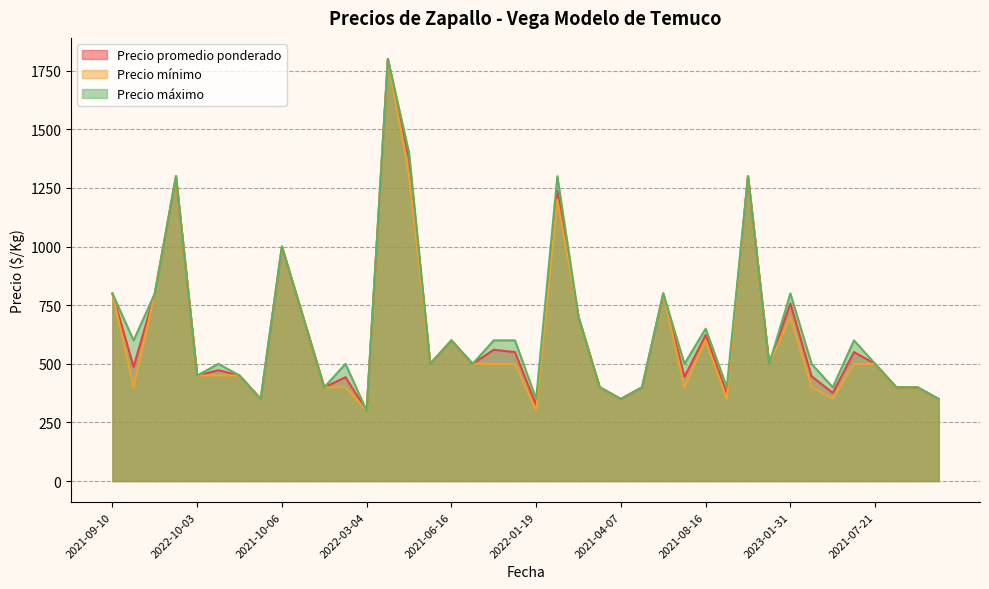

At how many categories does at least one series exceed 1465?

1